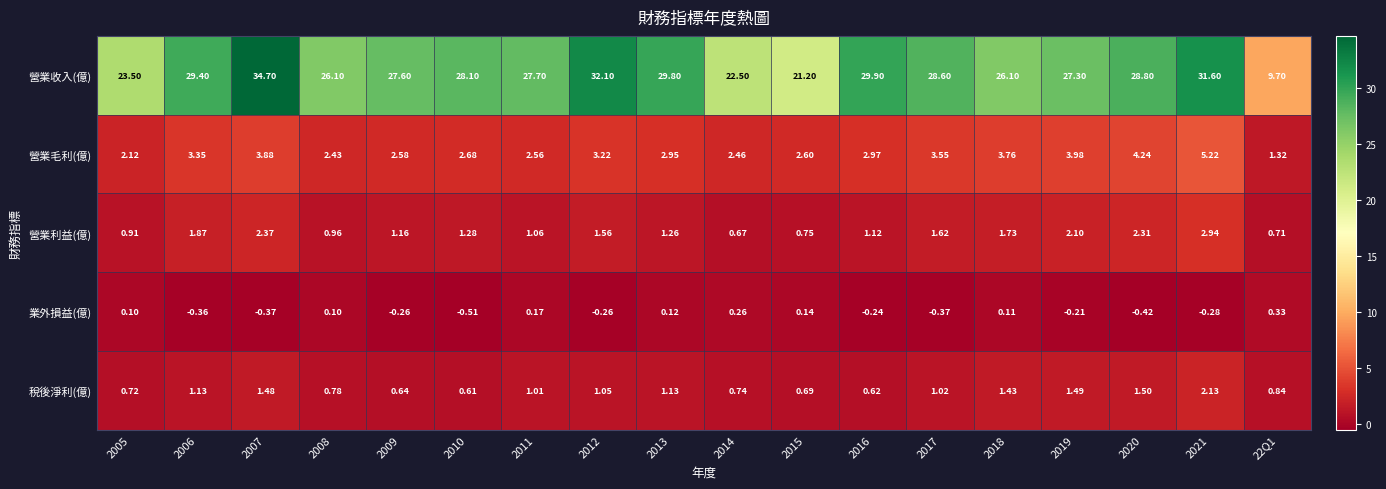

Is the value of 稅後淨利(億) at 2005 greater than the value of 營業收入(億) at 2010?

No